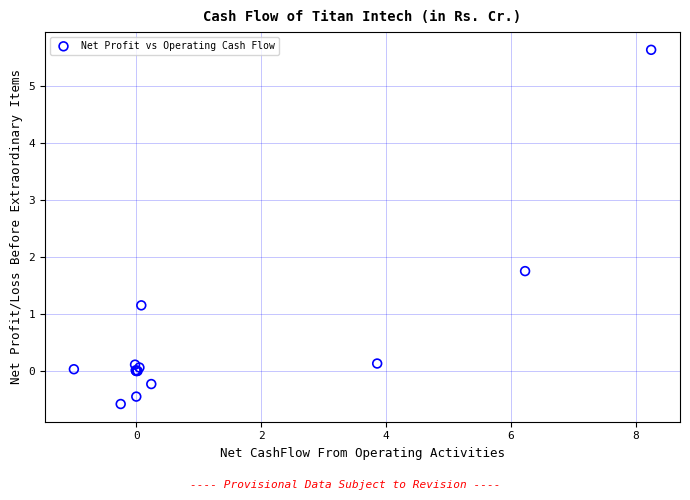

What Y value in the scatter plot is closest to 2?

1.8